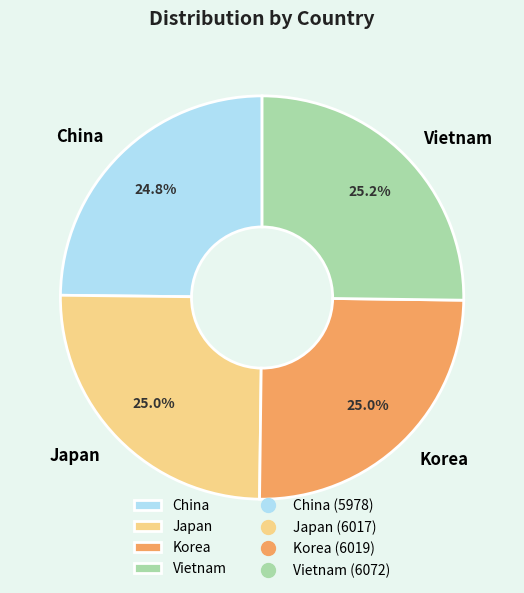

What is the total percentage of Korea and Vietnam?

50.2%